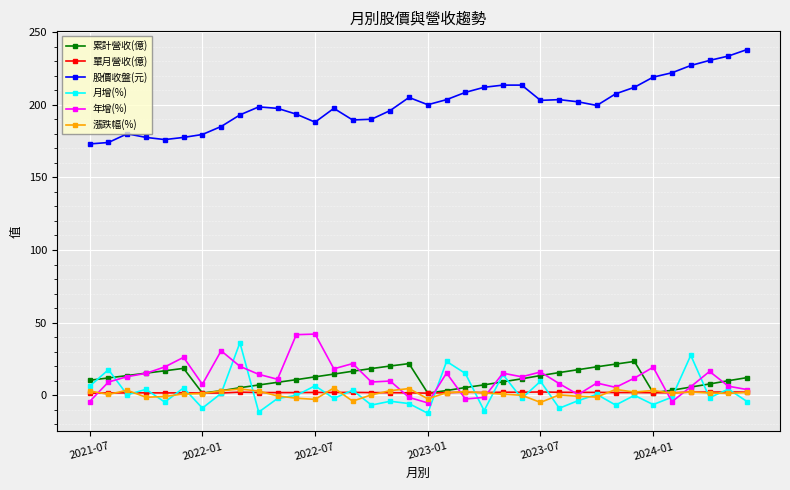

What is the value of the 股價收盤(元) point at the 15th from the left?

189.5